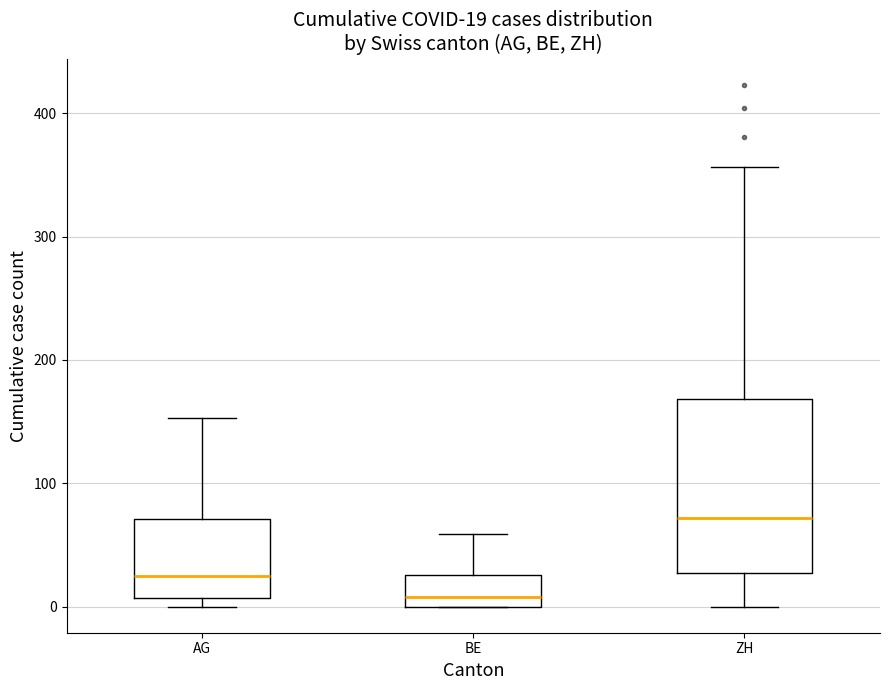

Which box has the highest median line?

ZH